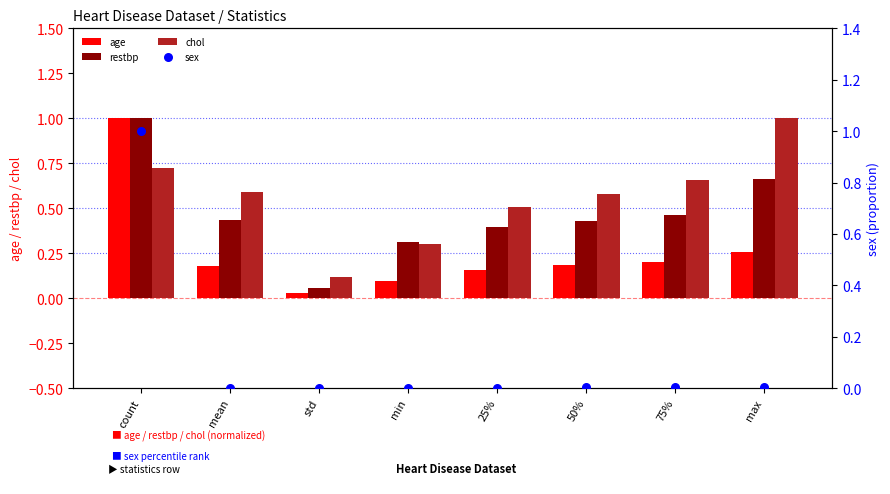

Is the value of restbp at 25% greater than the value of sex at 50%?

Yes